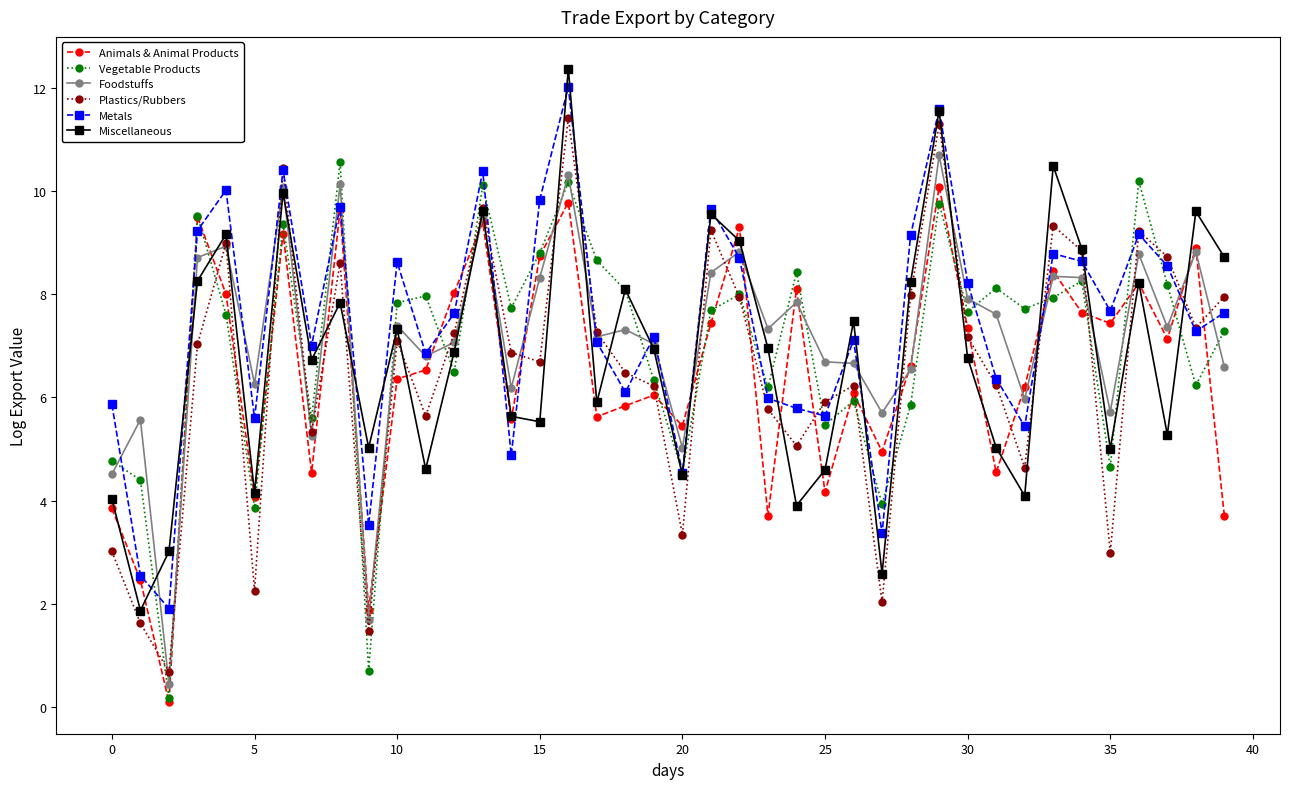

List the series in order of their peak value, highest first.

Miscellaneous, Metals, Plastics/Rubbers, Foodstuffs, Vegetable Products, Animals & Animal Products